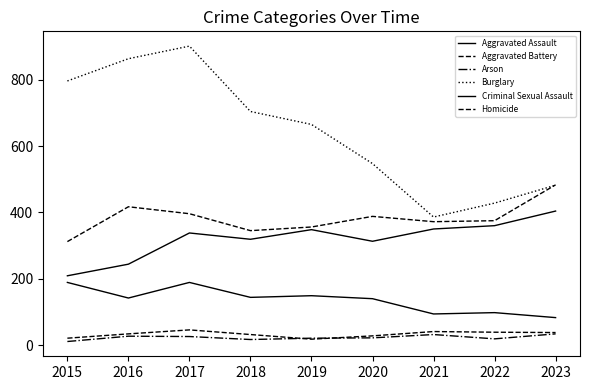

How many lines are shown in the chart?

6